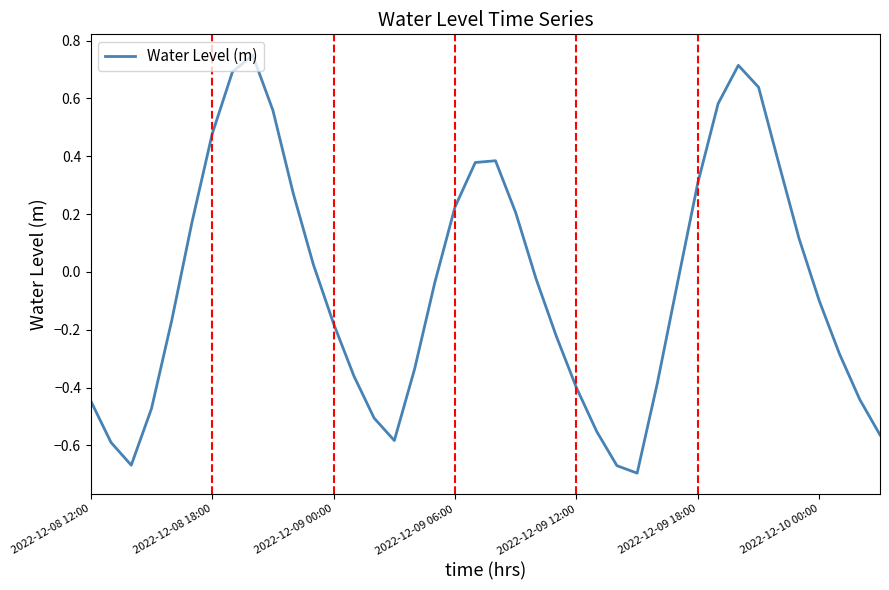

At which category does the chart reach its peak across all series?

8